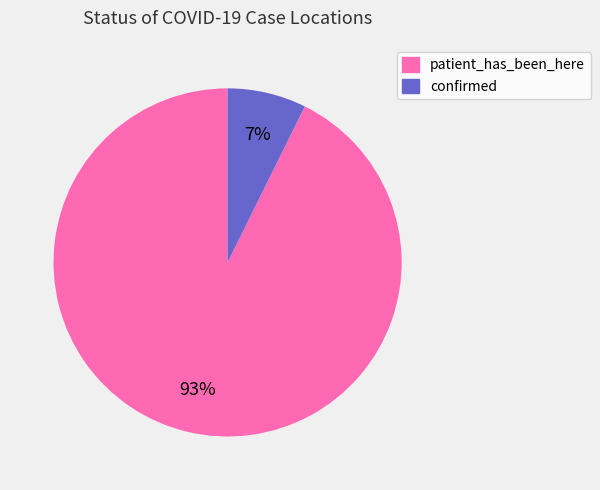

To the nearest percent, what percentage of the pie is confirmed?

7%